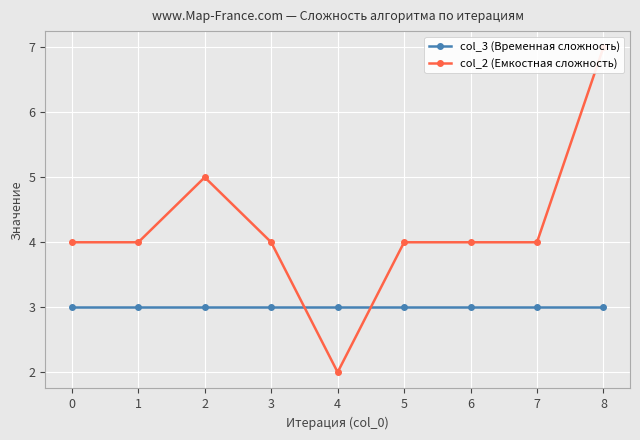

What is the value of the col_2 (Емкостная сложность) point at the 3rd from the left?

5